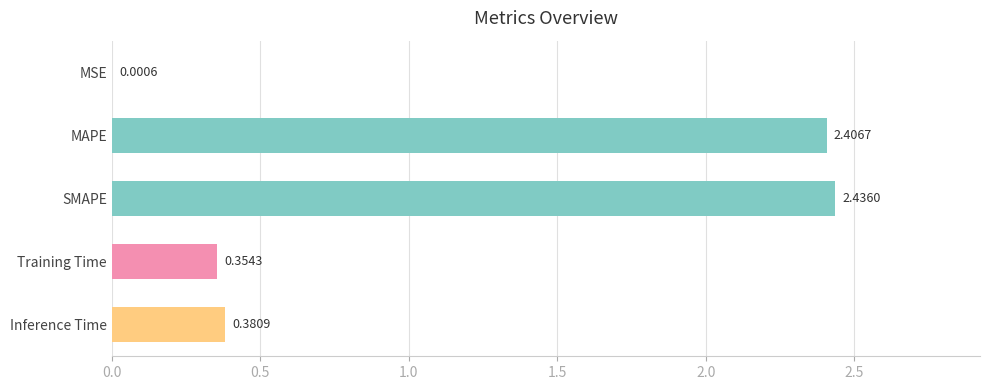

Between MSE and SMAPE, which is larger?

SMAPE